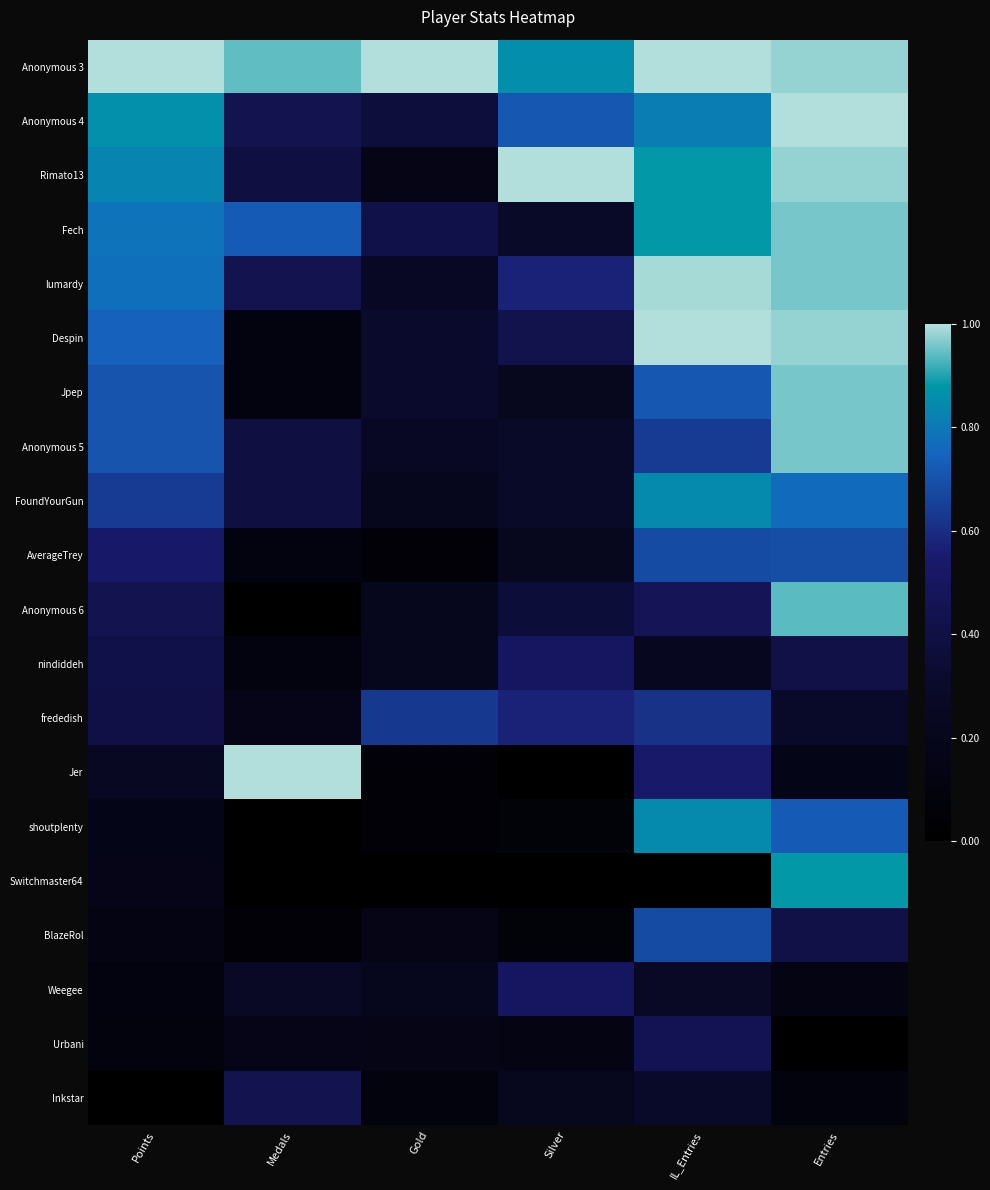

Which series has the largest total across all categories?

Anonymous 3